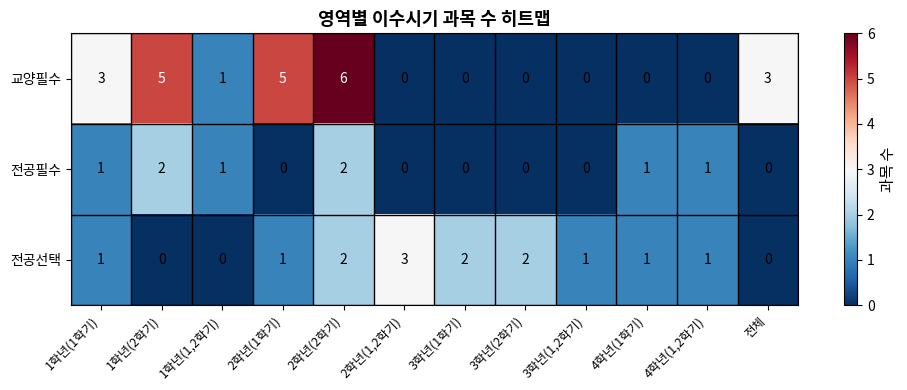

List the series in order of their overall mean, lowest first.

전공필수, 전공선택, 교양필수